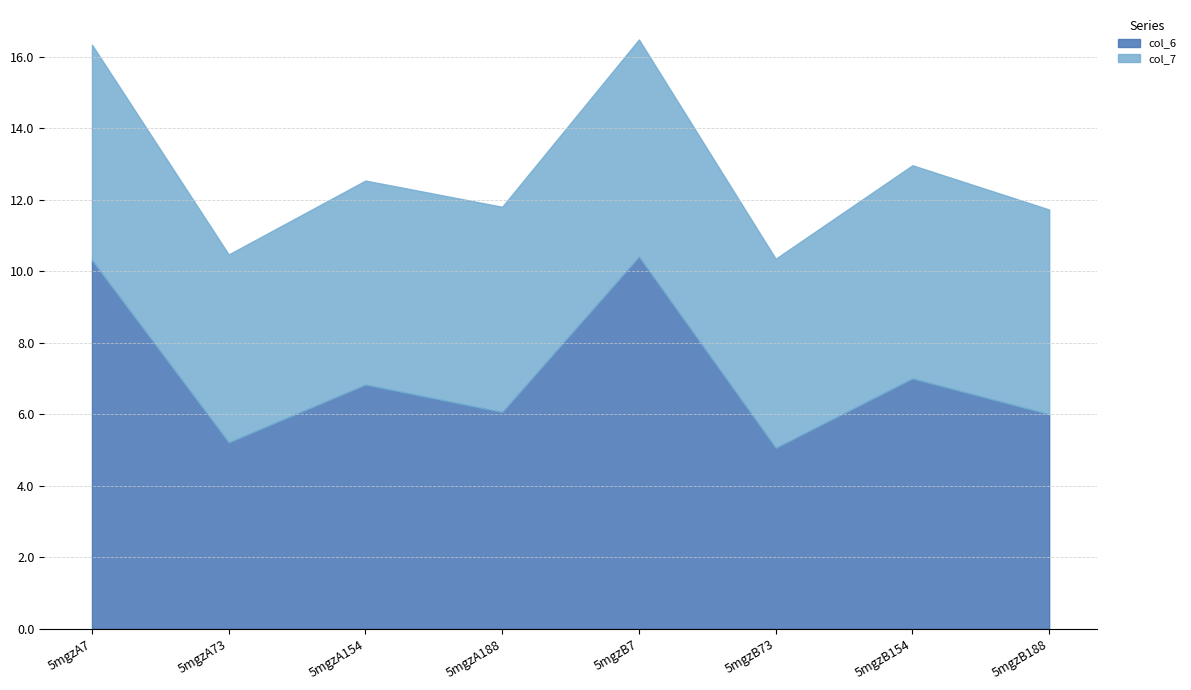

What are all the series names shown in the legend?

col_6, col_7